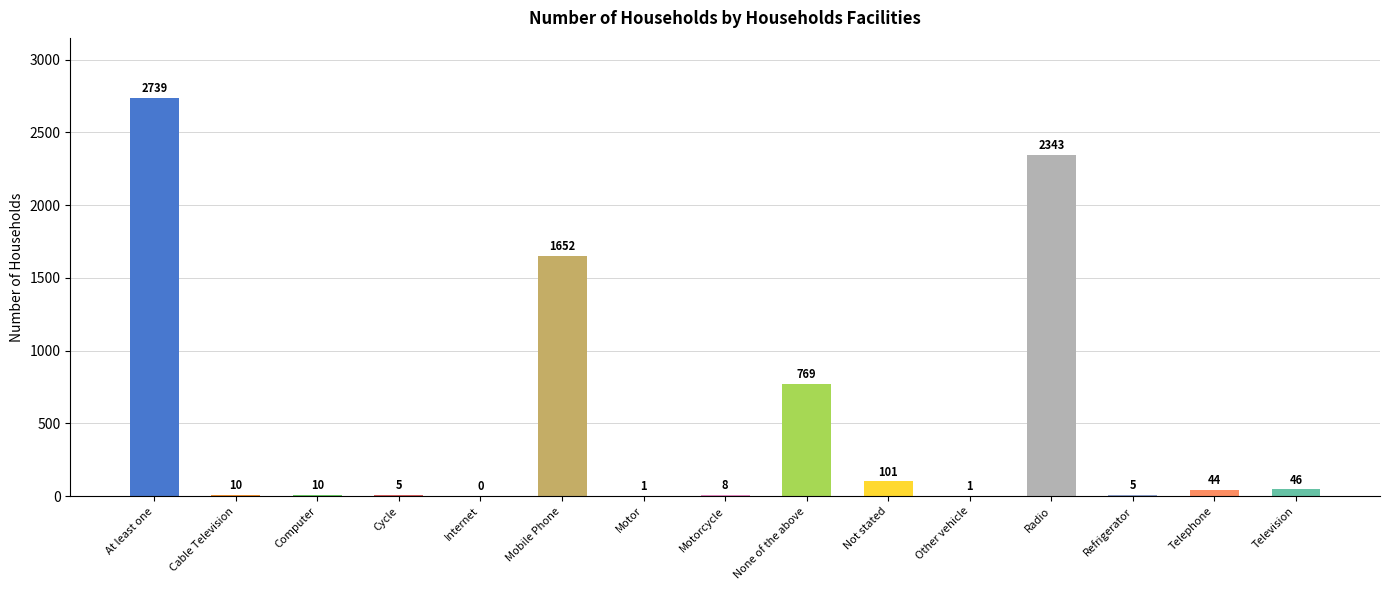

Reading left to right, transcribe all the data shown in this chart.

At least one=2739	Cable Television=10	Computer=10	Cycle=5	Internet=0	Mobile Phone=1652	Motor=1	Motorcycle=8	None of the above=769	Not stated=101	Other vehicle=1	Radio=2343	Refrigerator=5	Telephone=44	Television=46